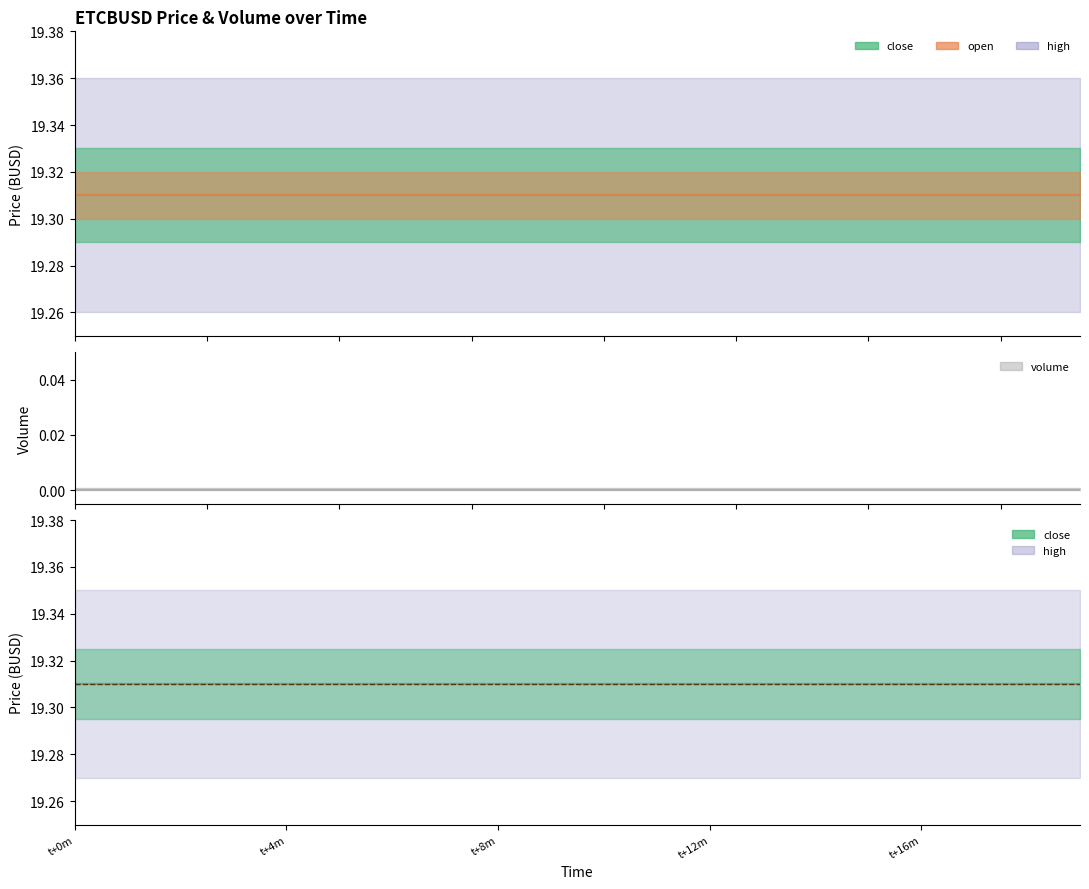

Which series changed the most between 11 and 12?

open